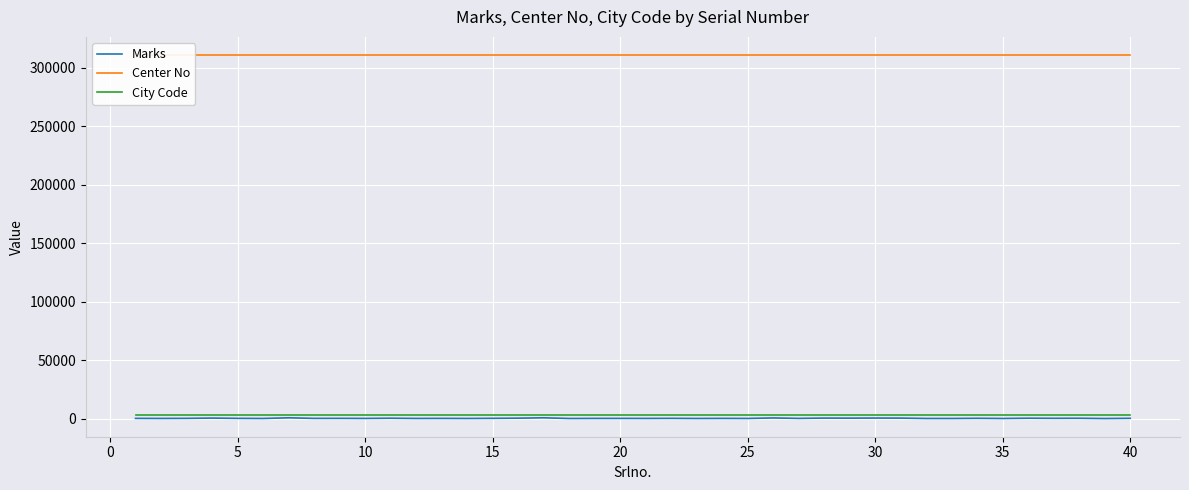

Does the chart display data point markers on the line(s)?

No